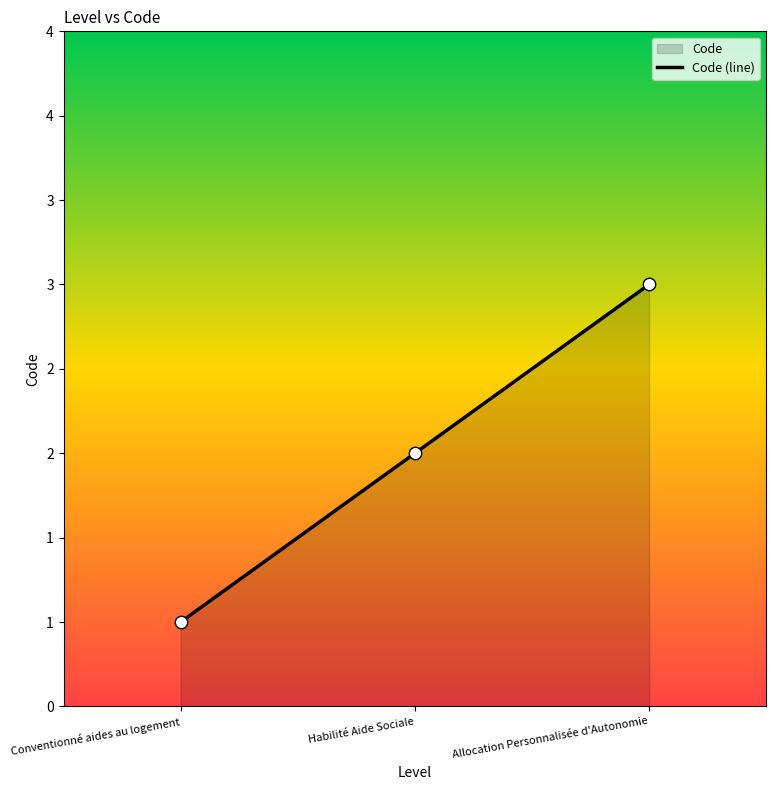

Between Habilité Aide Sociale and Allocation Personnalisée d'Autonomie, which is larger?

Allocation Personnalisée d'Autonomie